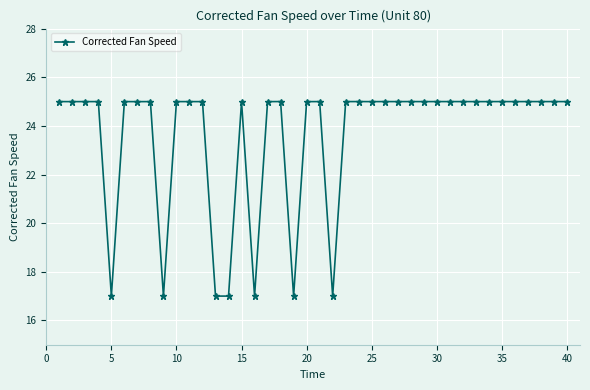

Count the number of categories in the chart.

40